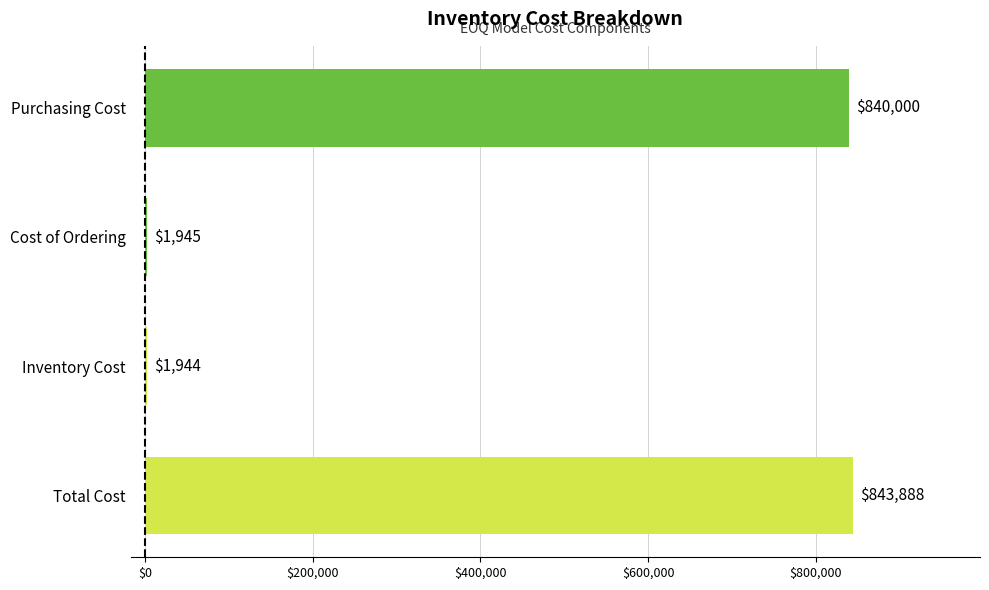

Between Inventory Cost and Total Cost, which is larger?

Total Cost